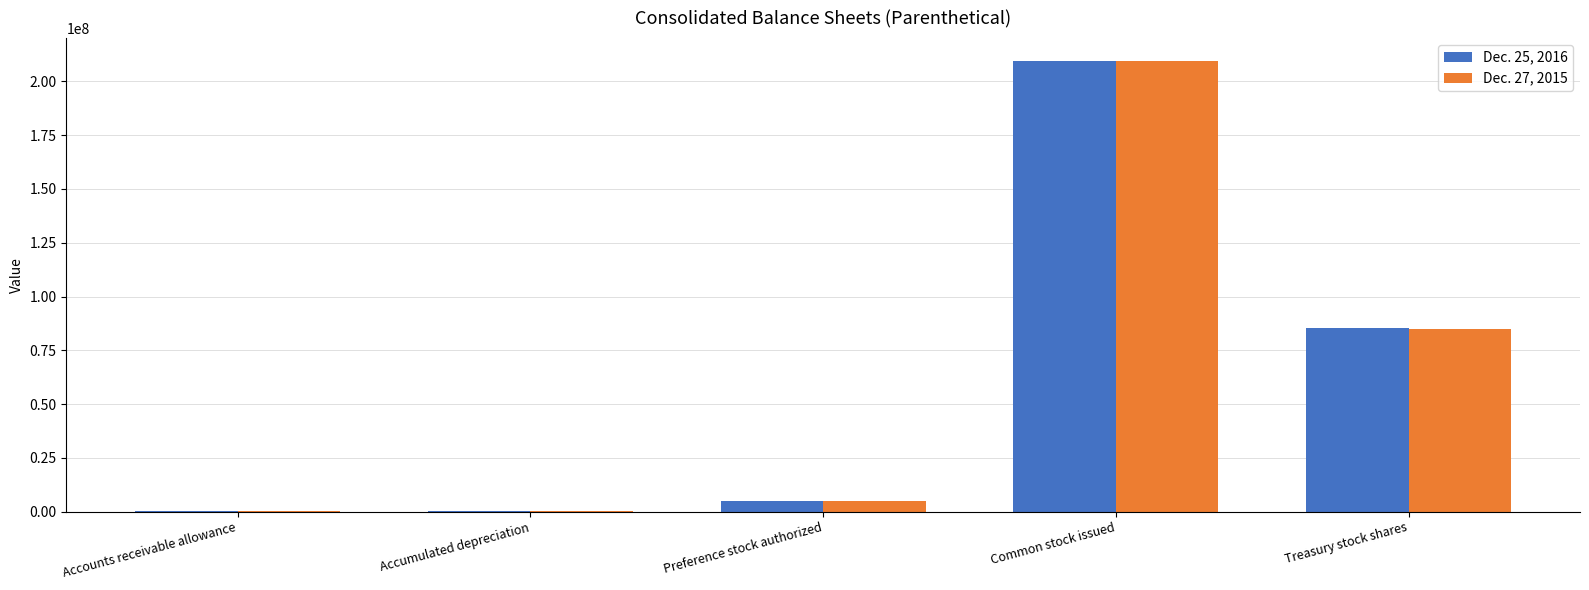

What is the maximum value shown in the chart?

209694630